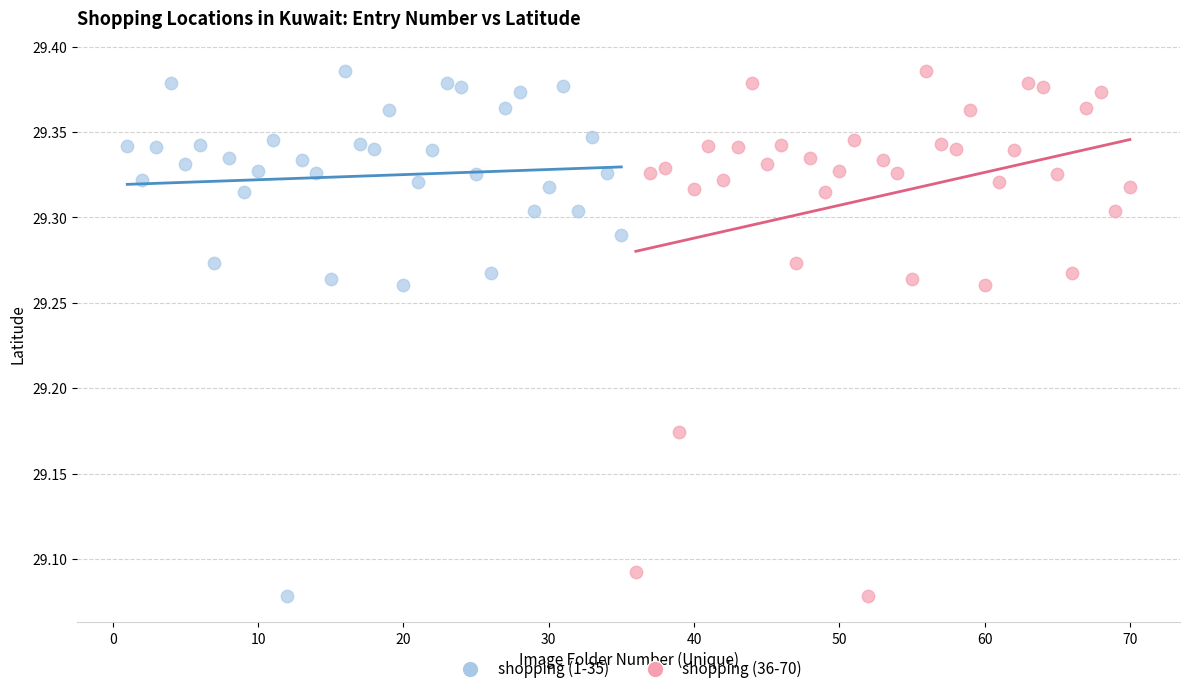

What are all the series names shown in the legend?

shopping (1-35), shopping (36-70)